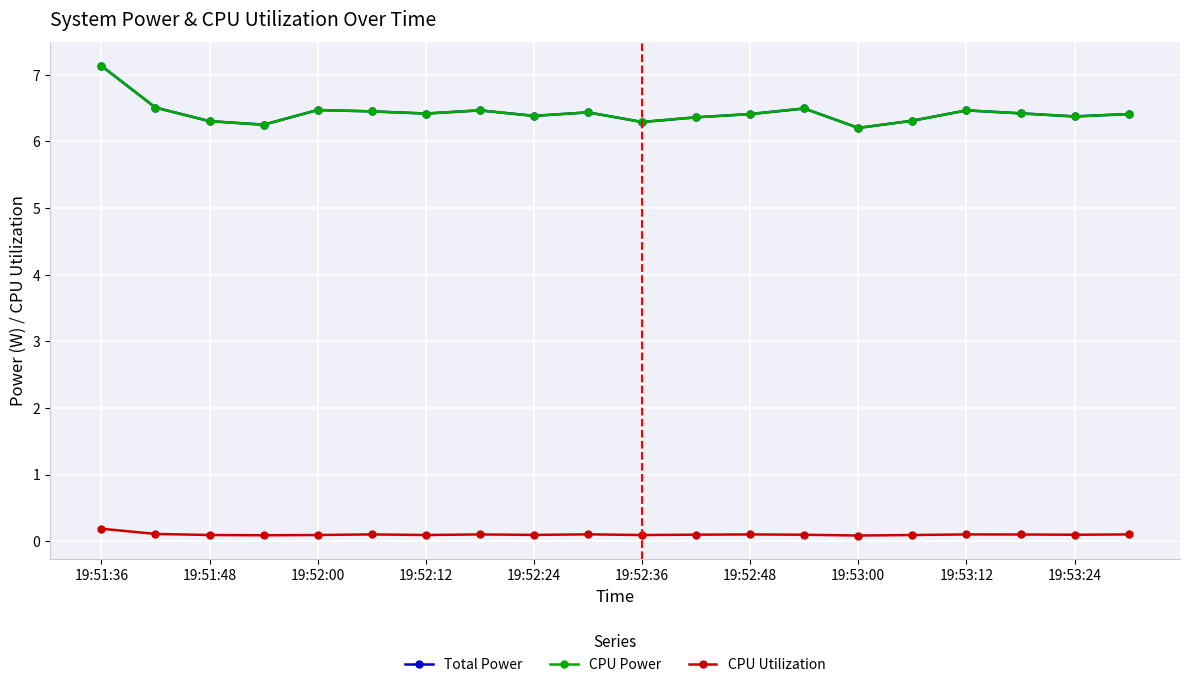

True or false: Total Power and CPU Utilization intersect in this chart.

False